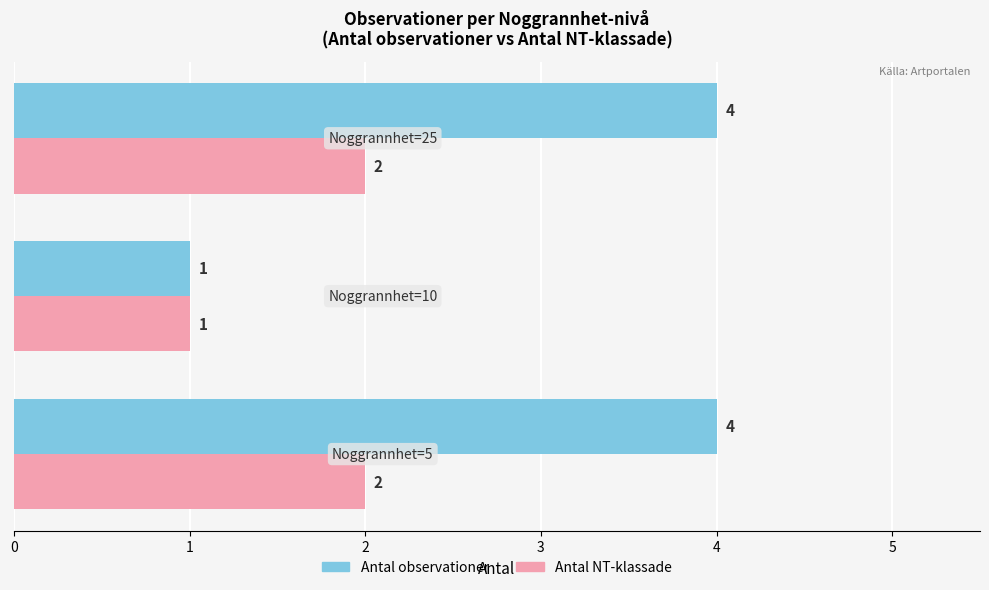

List the series in order of their peak value, lowest first.

Antal NT-klassade, Antal observationer